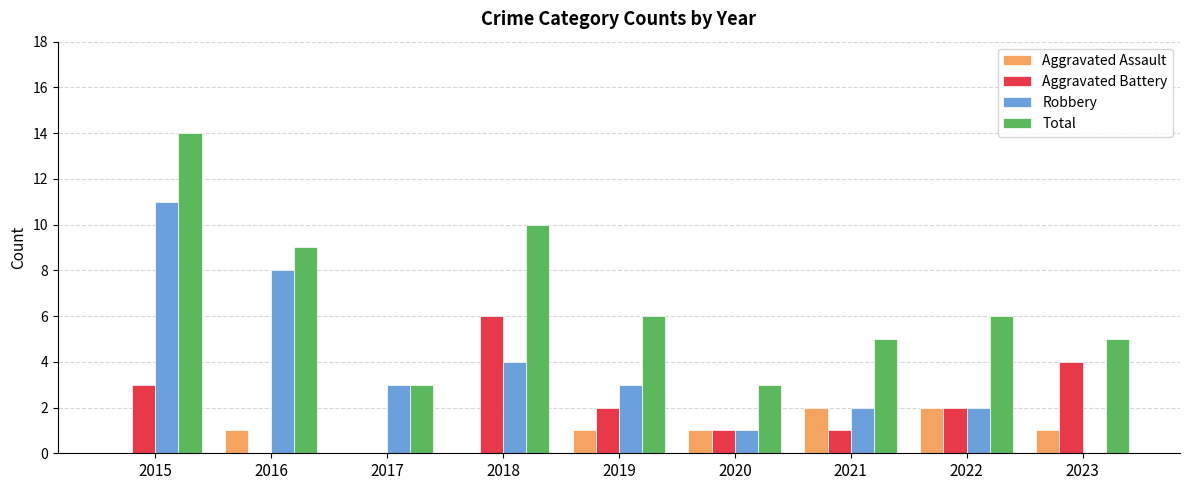

How many categories are shown in the chart?

9